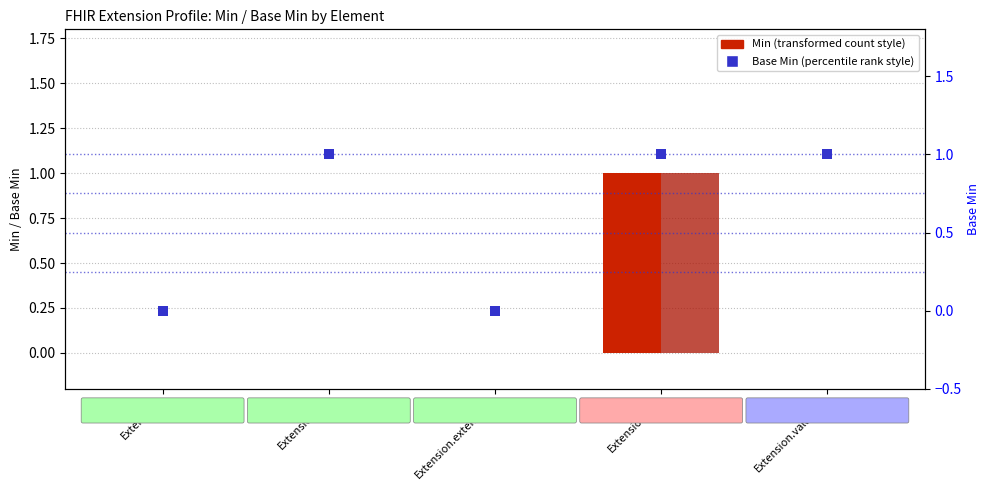

Is the value of Base Min (bar) at Extension greater than the value of Base Min (dot) at Extension?

No